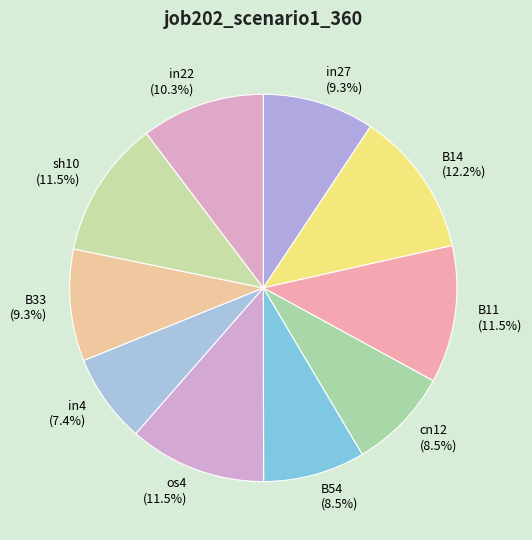

To the nearest percent, what is the difference between the B11 and B54 slice percentages?

3%